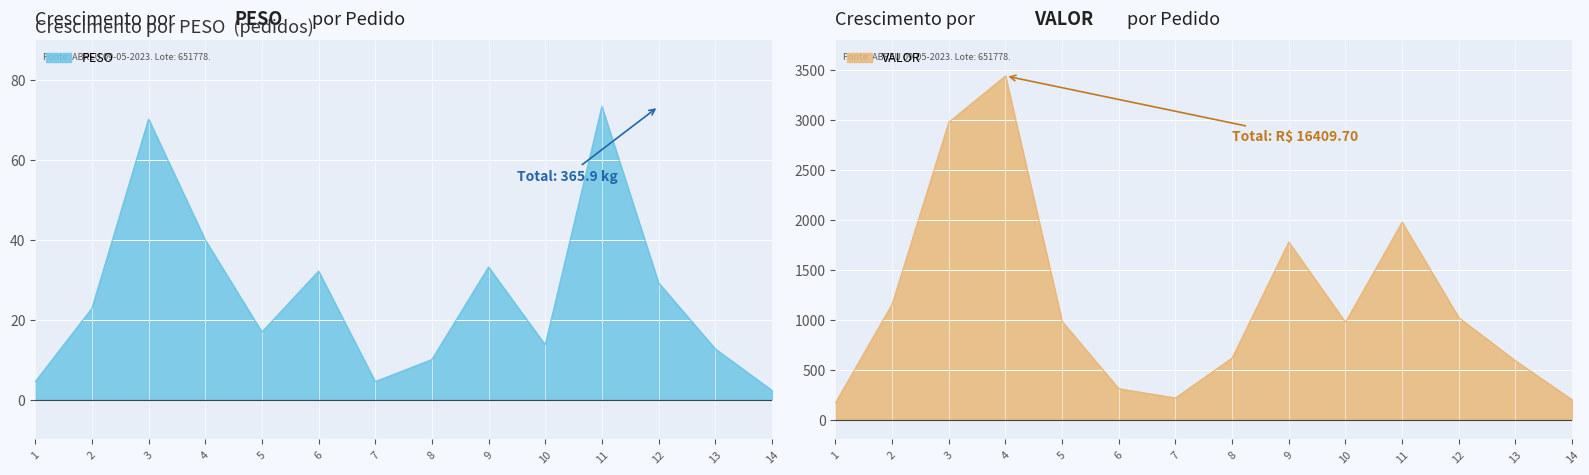

What is the value of the PESO point at the 13th from the left?

12.7